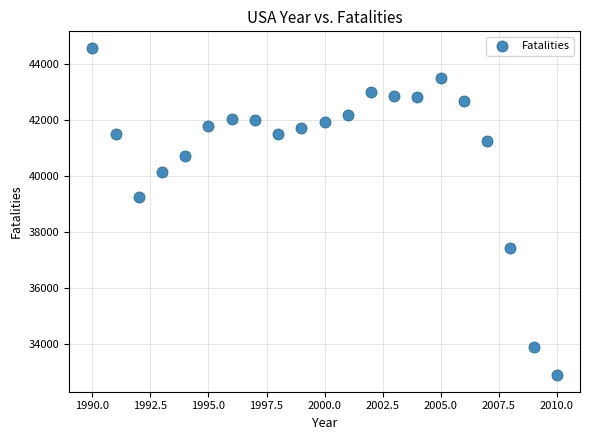

What Y value in the scatter plot is closest to 38742?

39250